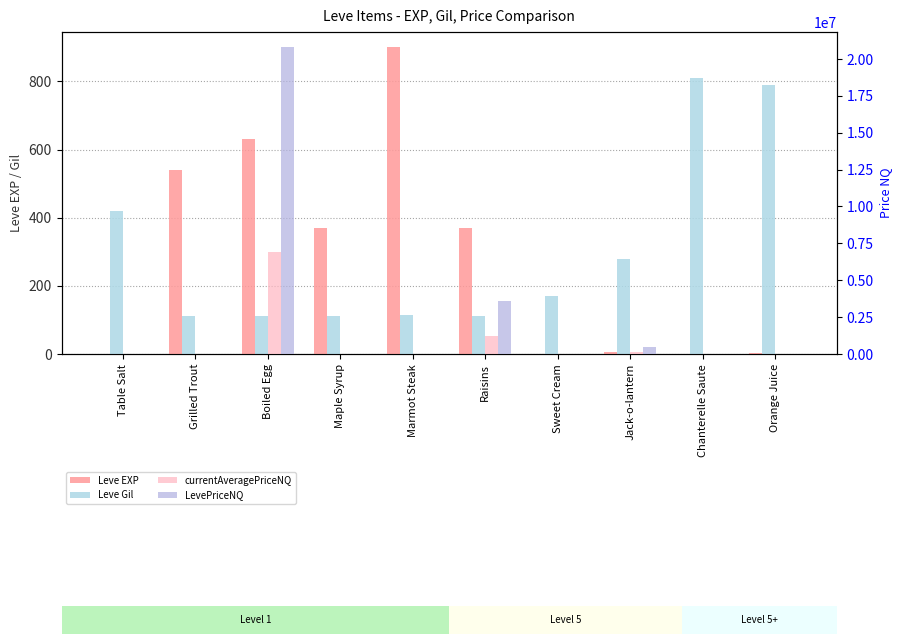

The Leve EXP series shows 3.0 at Orange Juice. True or false?

False